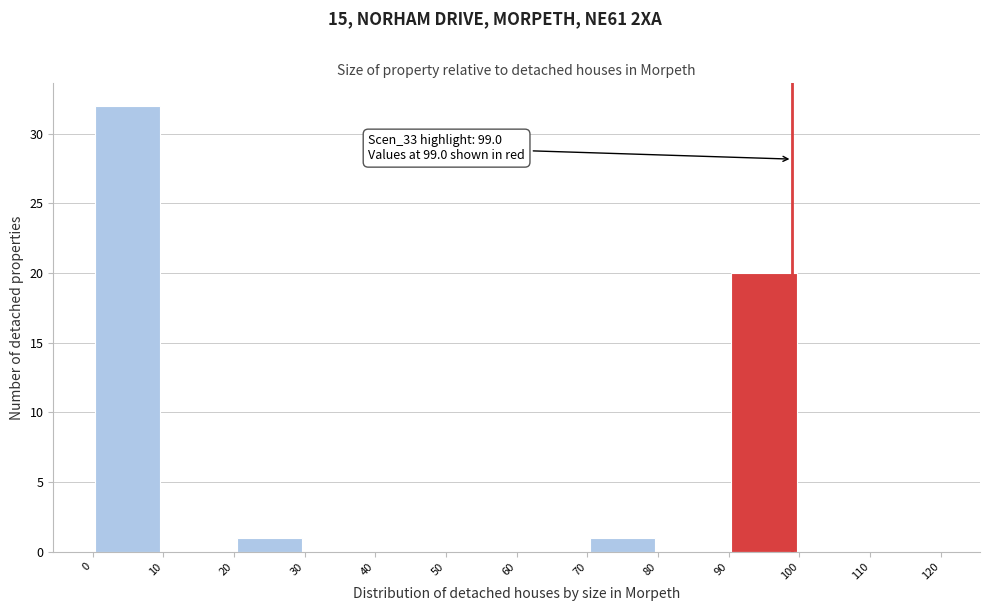

Which range on the x-axis has the tallest bar?

0 to 10